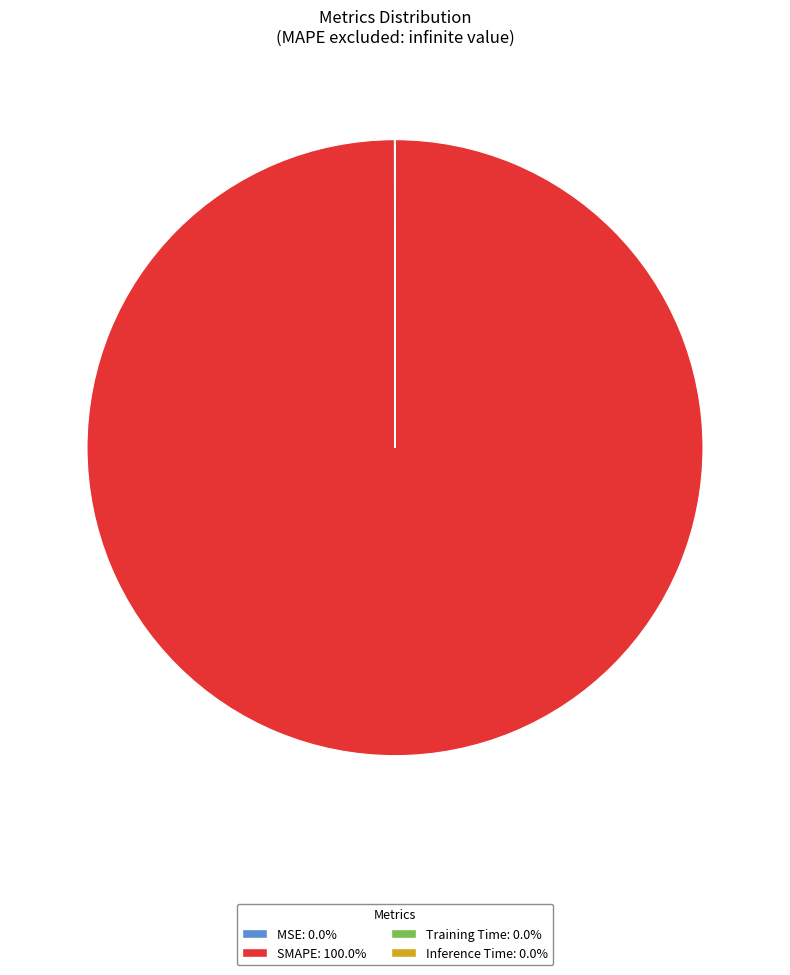

Which slice is the largest?

SMAPE